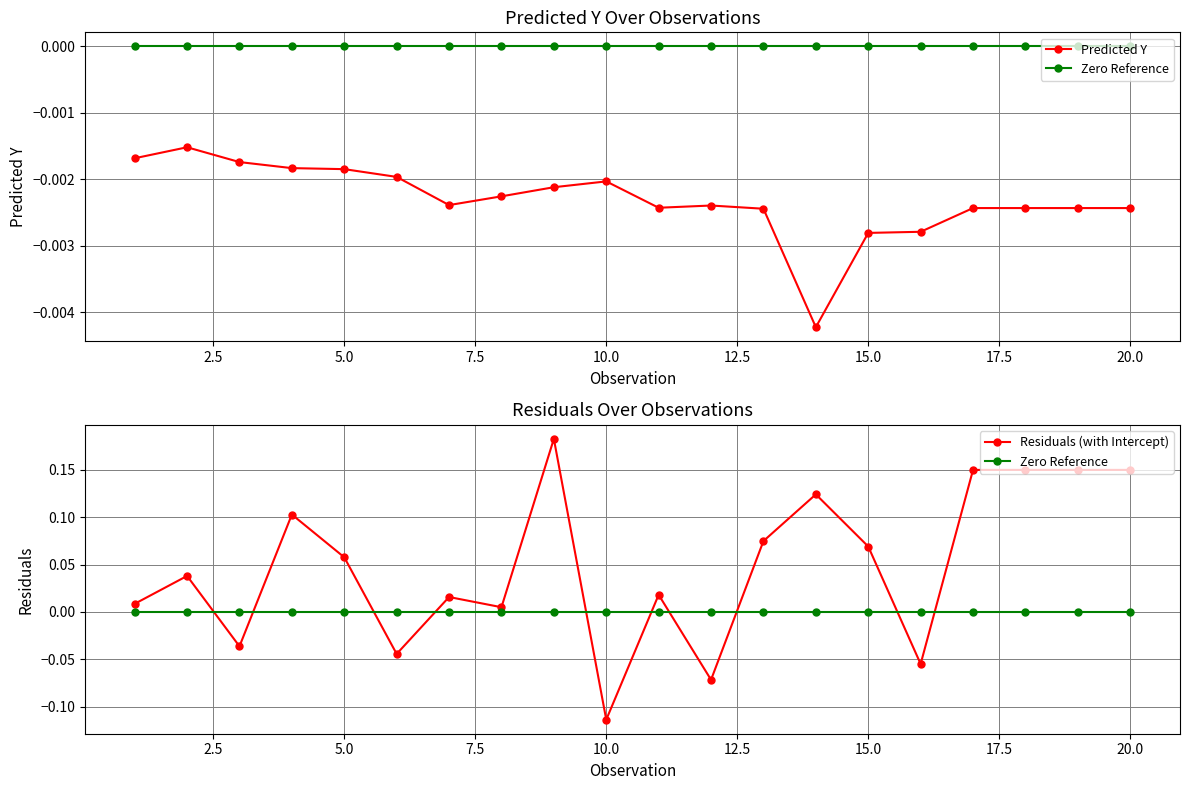

What is the greatest value displayed?

0.2